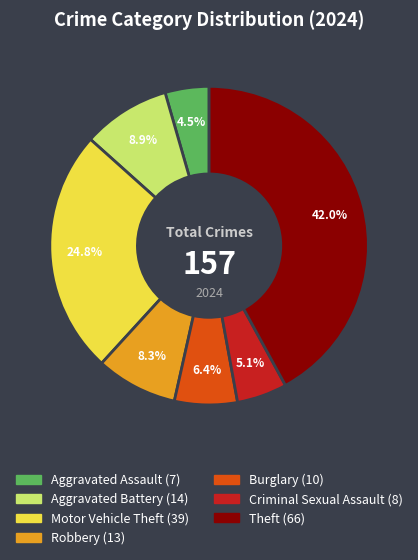

Is there any slice that represents more than half of the pie?

No